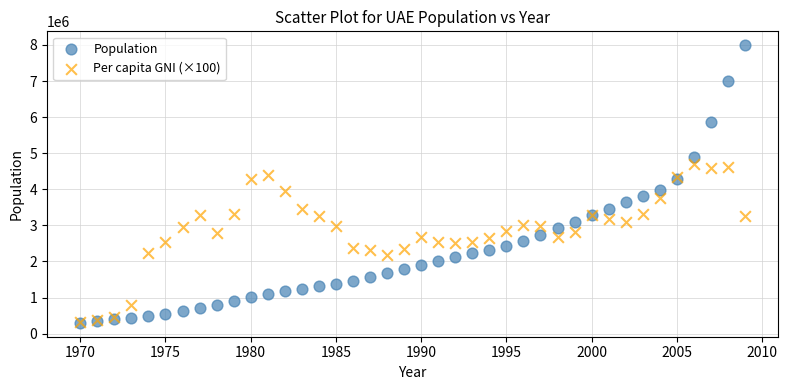

Which series has the widest spread of Y values?

Population